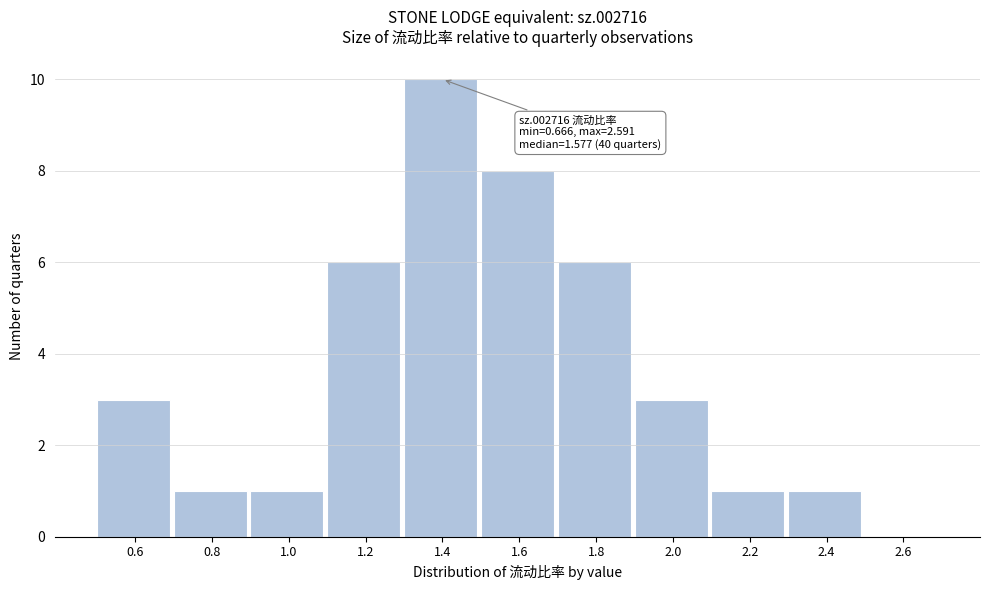

Reading right to left, what are all the values shown in this chart?

2.6=0	2.4=1	2.2=1	2.0=3	1.8=6	1.6=8	1.4=10	1.2=6	1.0=1	0.8=1	0.6=3